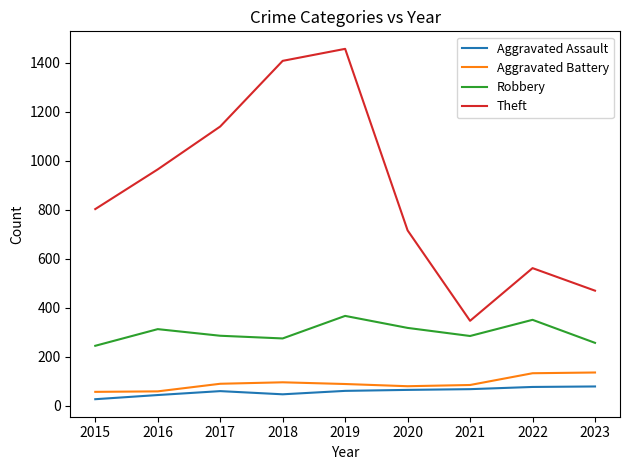

Where is the first local minimum for Theft?

2021